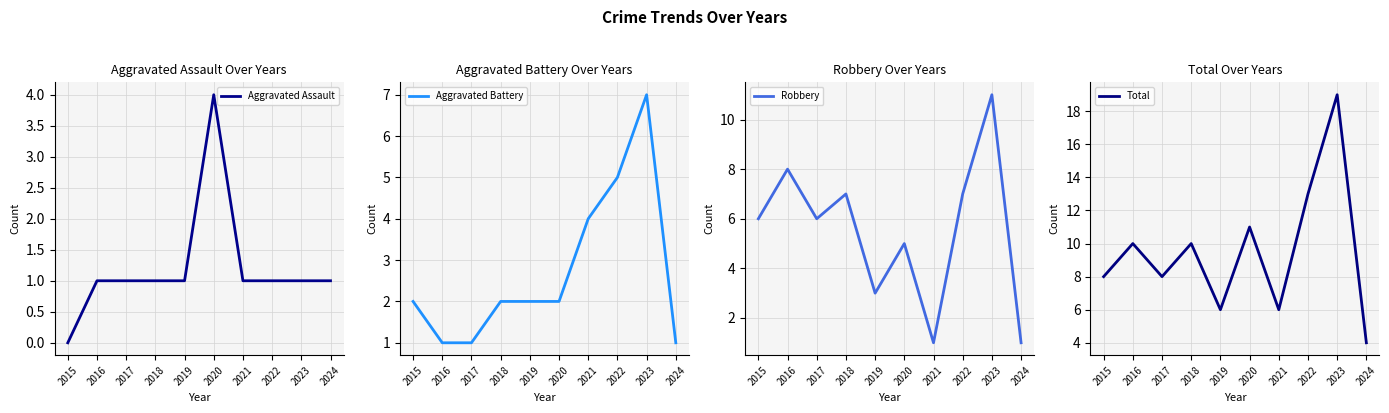

Where does the Aggravated Battery series first go above 2?

2021